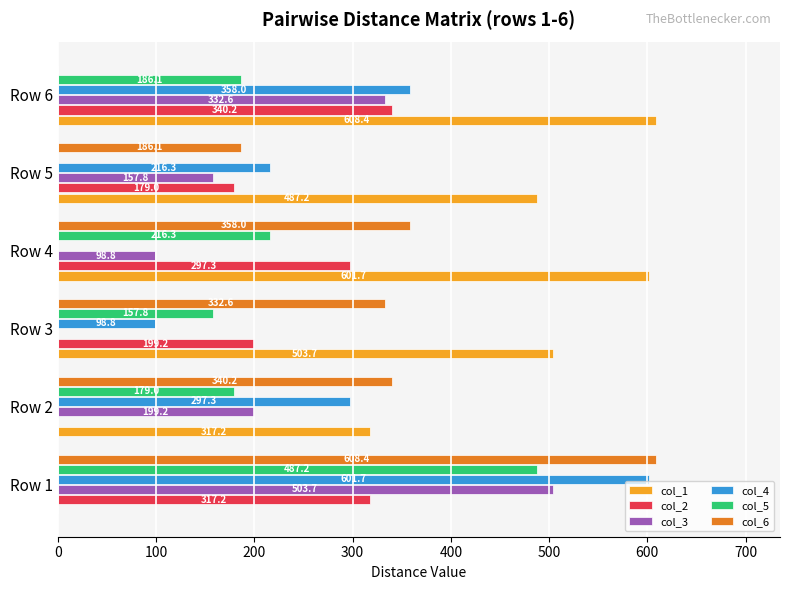

What is the total value across all series at Row 1?

2518.2